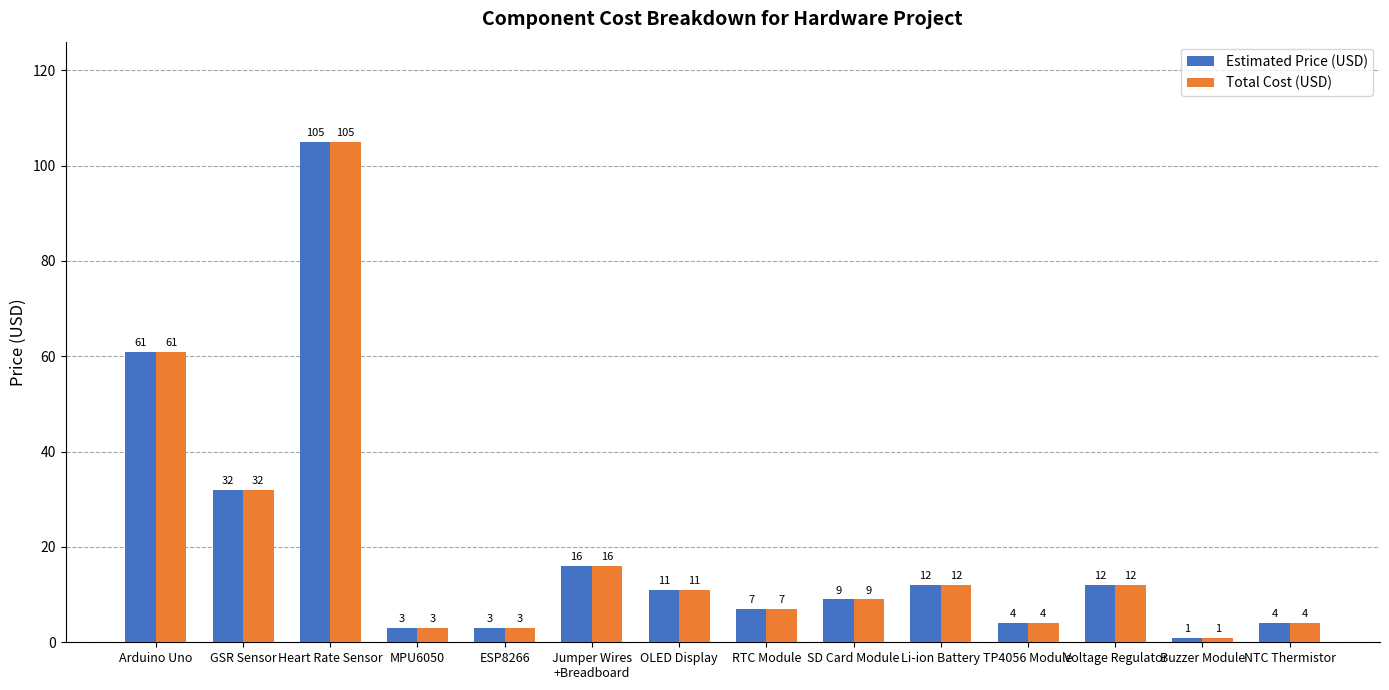

What is the difference between the second highest and minimum values in the Total Cost (USD) series?

60